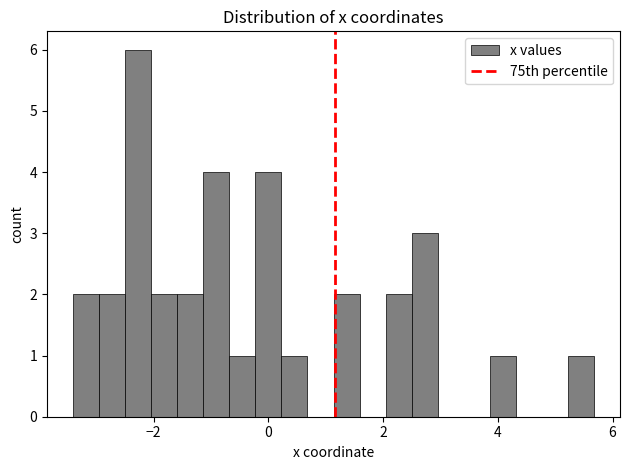

Around what value on the x-axis is the tallest bar? Give the approximate position of its centre, as read against the axis.

-2.2